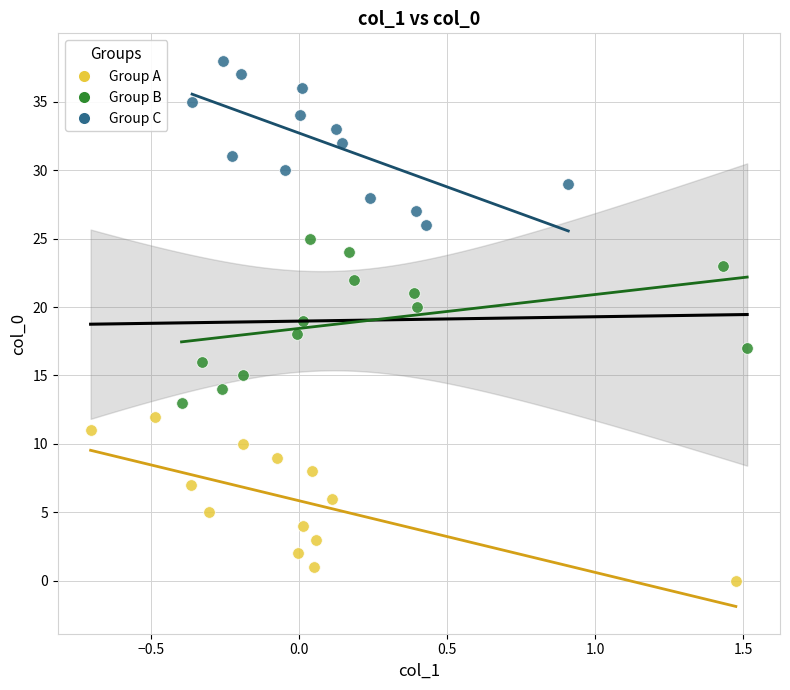

Which series contains the lowest Y value?

Group A